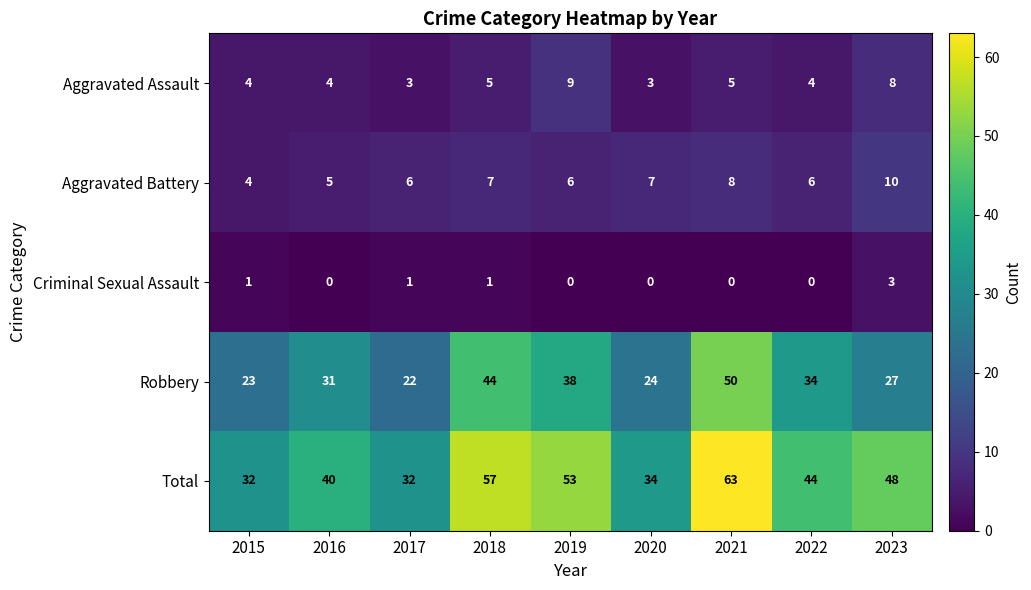

The value of Total at 2019 is 81. True or false?

False